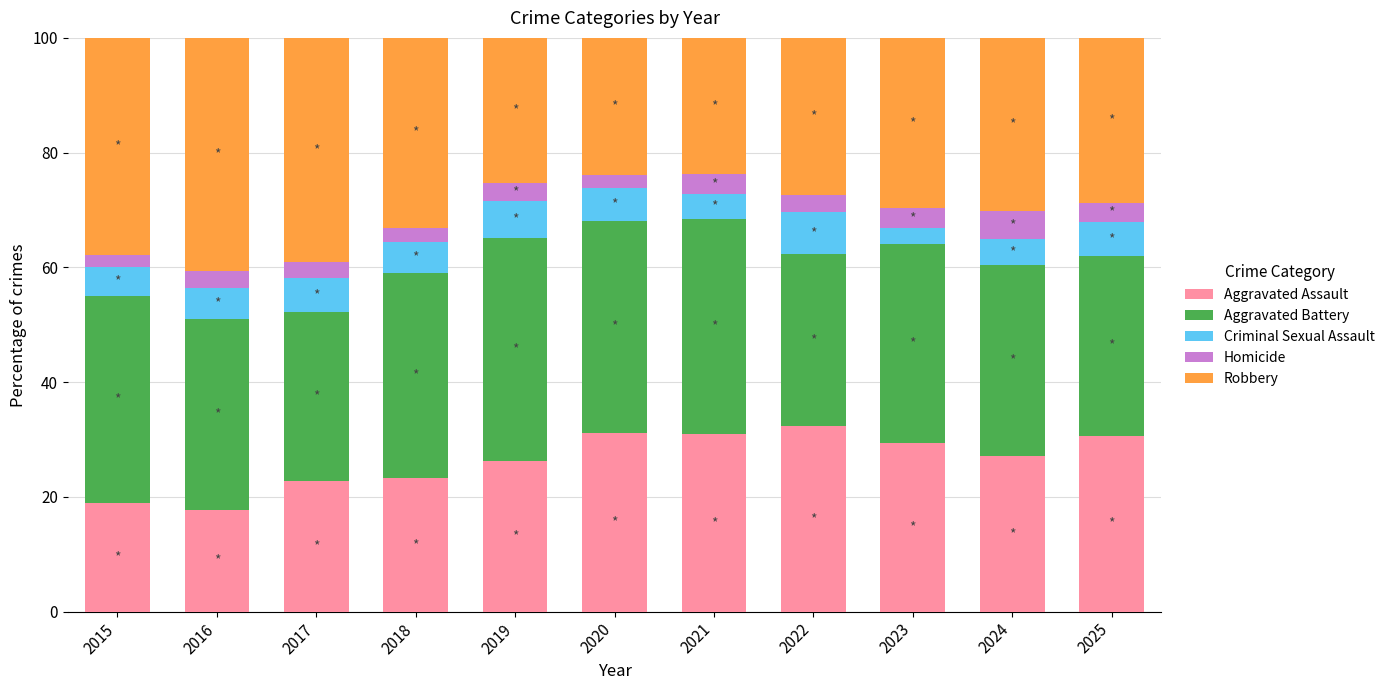

What is the total value across all series at 2015?

100.0